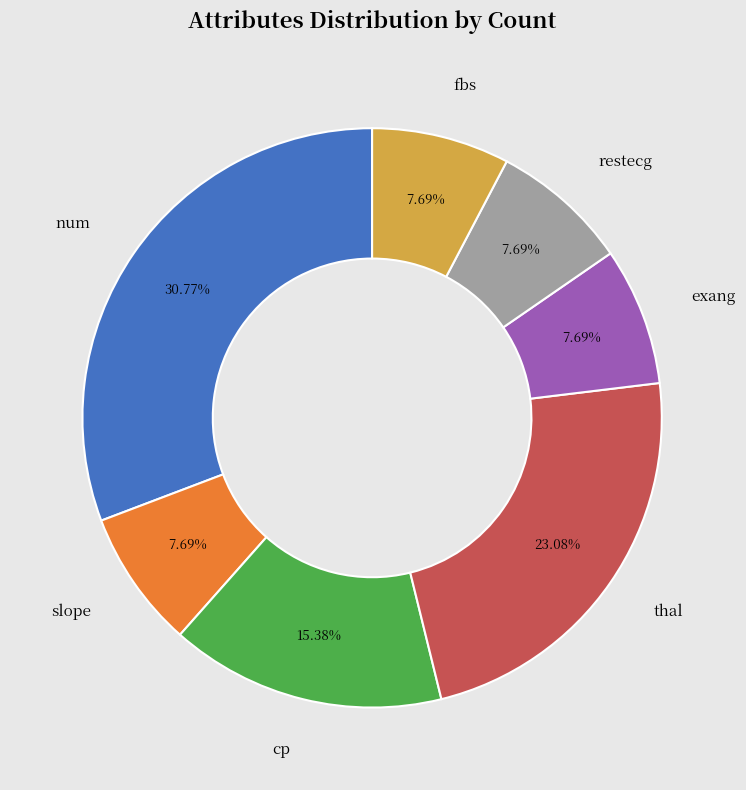

Does any single category account for the majority?

No